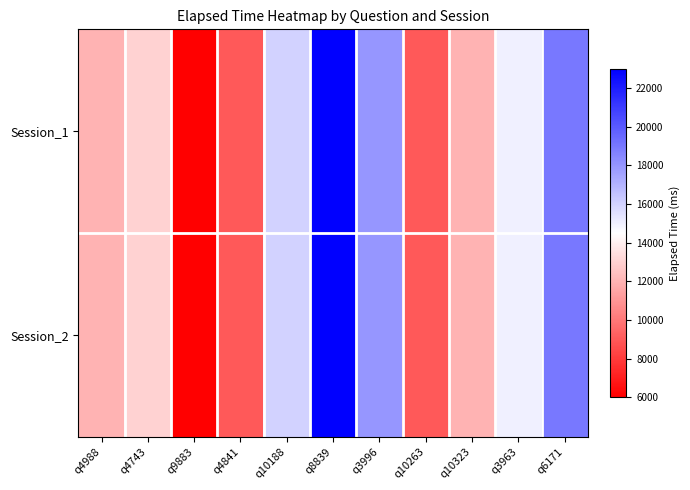

Reading left to right, extract all data points from this chart.

Session_1: q4988=12000	q4743=13000	q9883=6000	q4841=9000	q10188=16000	q8839=23000	q3996=18000	q10263=9000	q10323=12000	q3963=15000	q6171=19000
Session_2: q4988=12000	q4743=13000	q9883=6000	q4841=9000	q10188=16000	q8839=23000	q3996=18000	q10263=9000	q10323=12000	q3963=15000	q6171=19000